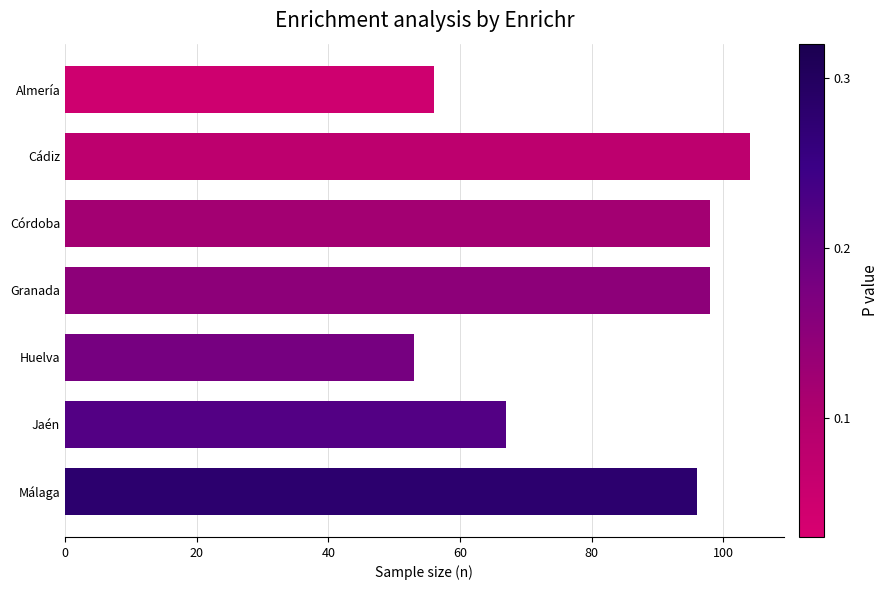

What is the difference between the maximum and minimum values?

51